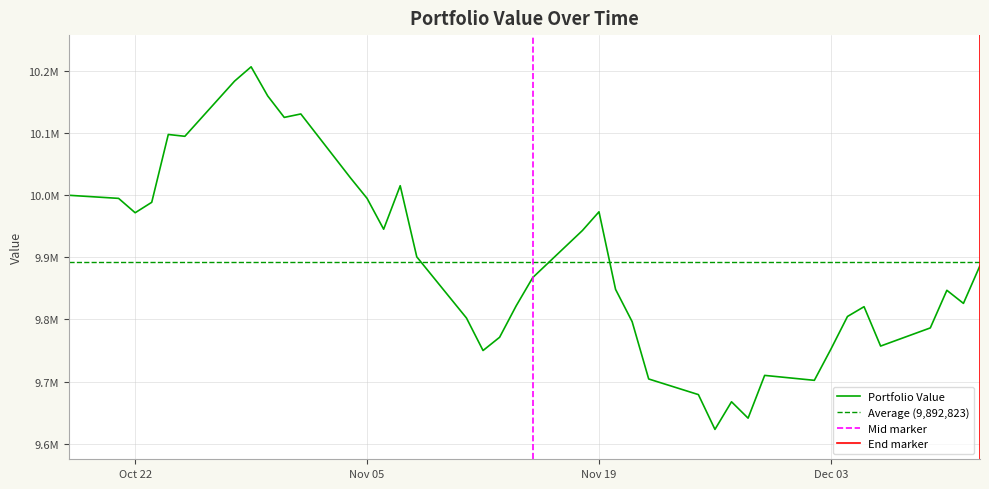

At which category does the data reach its first local peak?

2013-10-24